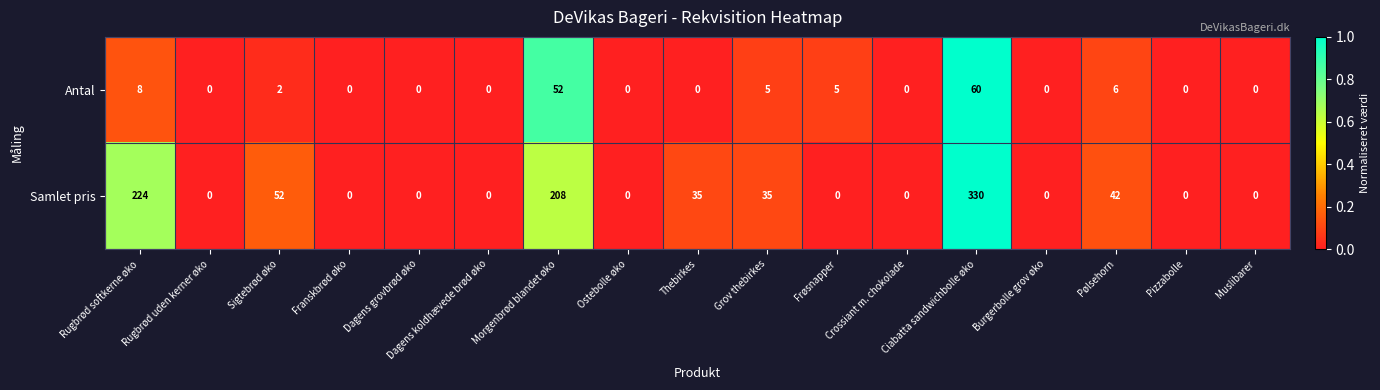

Where is Samlet pris nearest to the value 165?

Morgenbrød blandet øko